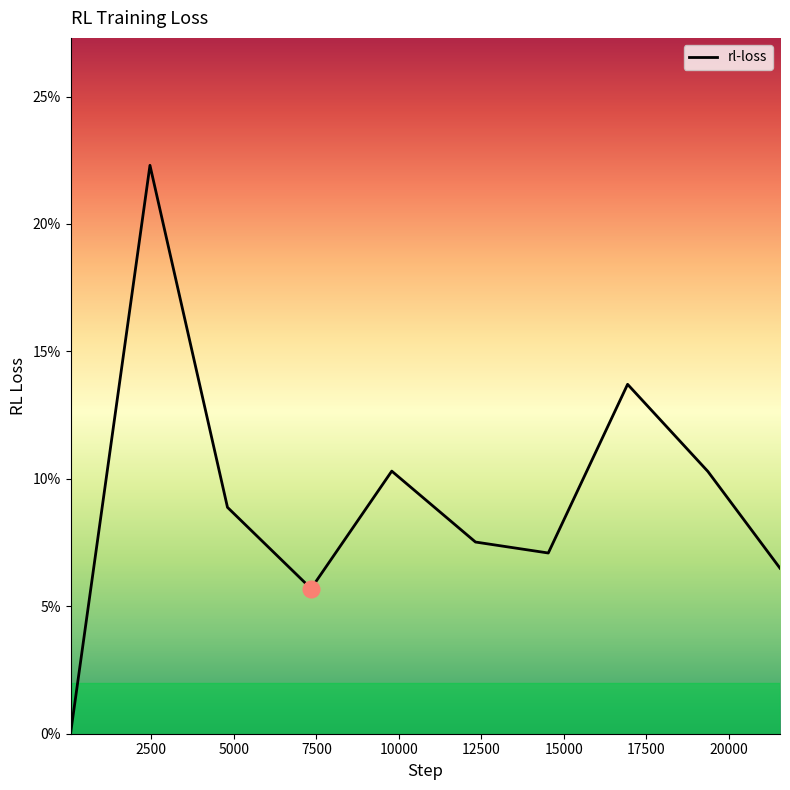

Rank the categories by value from lowest to highest.

48, 7340, 21555, 14531, 12324, 4806, 19368, 9786, 16935, 2456